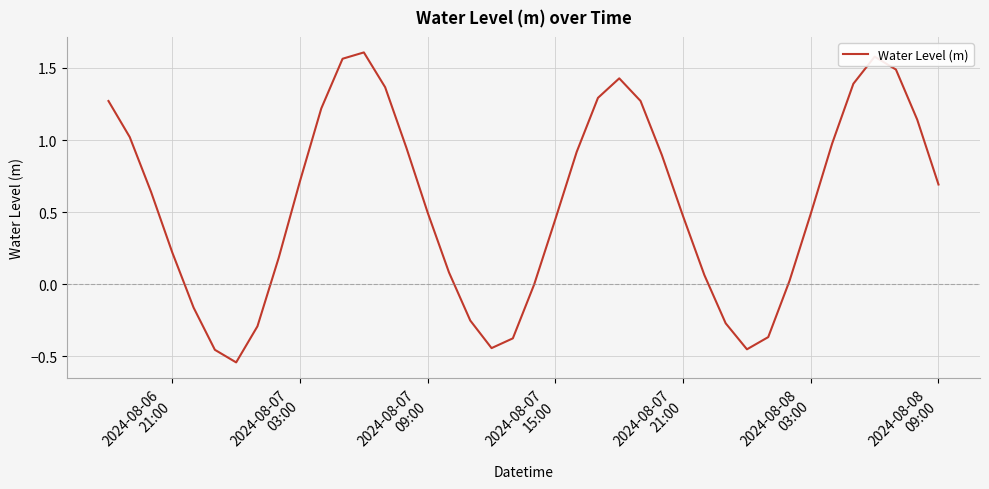

What is the difference between the maximum and minimum values?

2.1